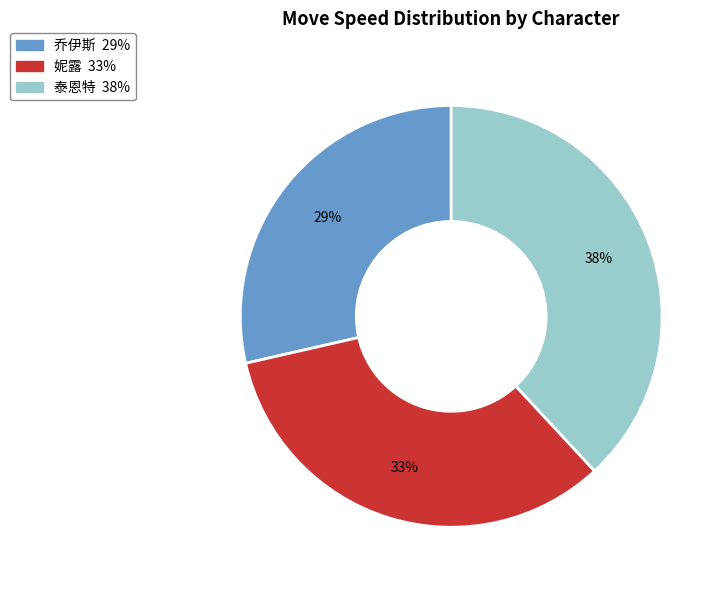

Is it true that 泰恩特 is 47% of the pie?

False